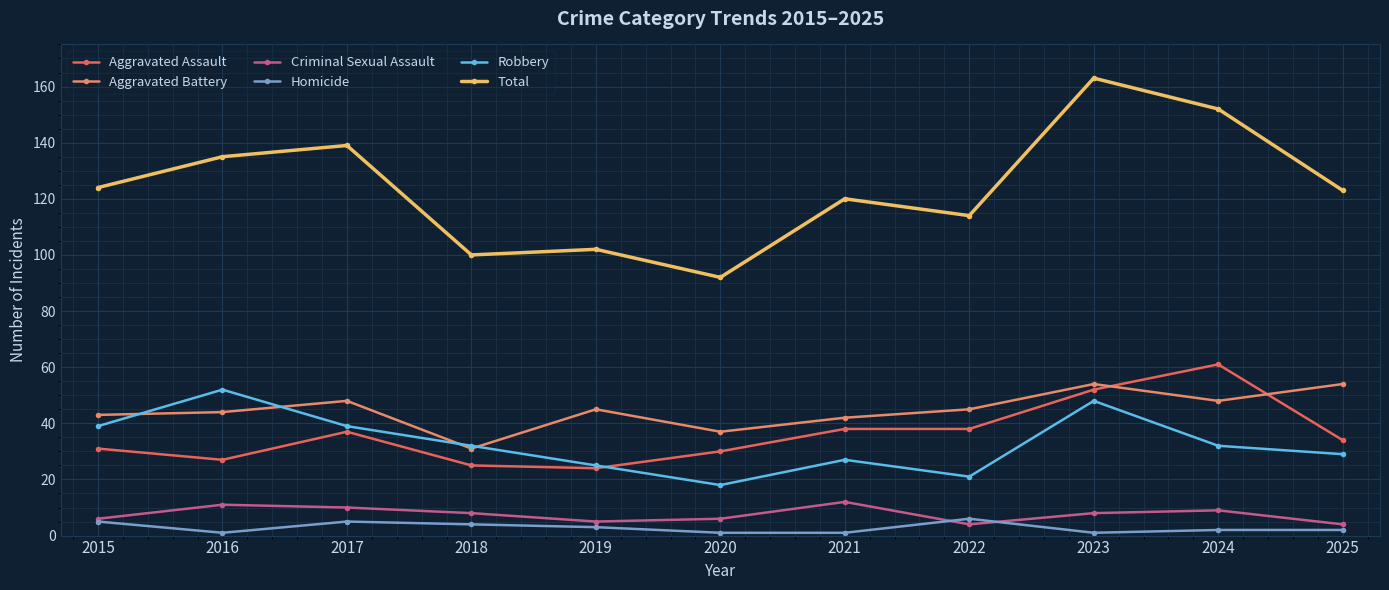

How many lines are shown in the chart?

6